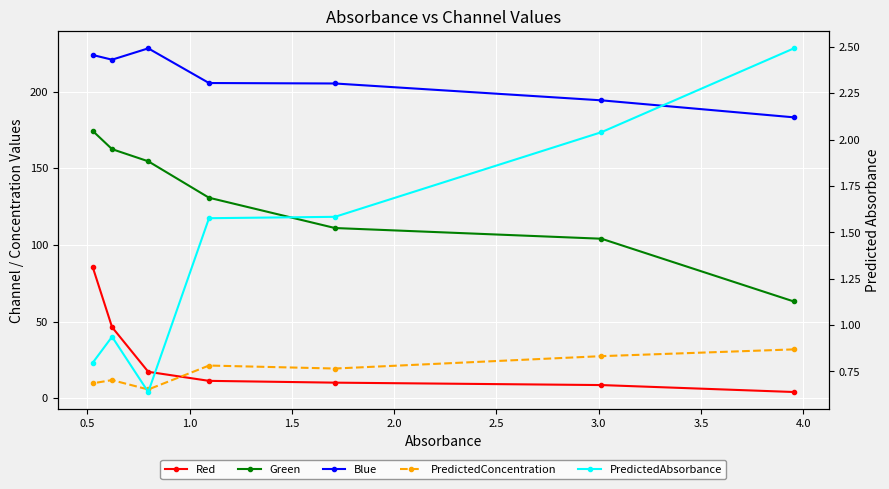

What are all the series names shown in the legend?

Red, Green, Blue, PredictedConcentration, PredictedAbsorbance